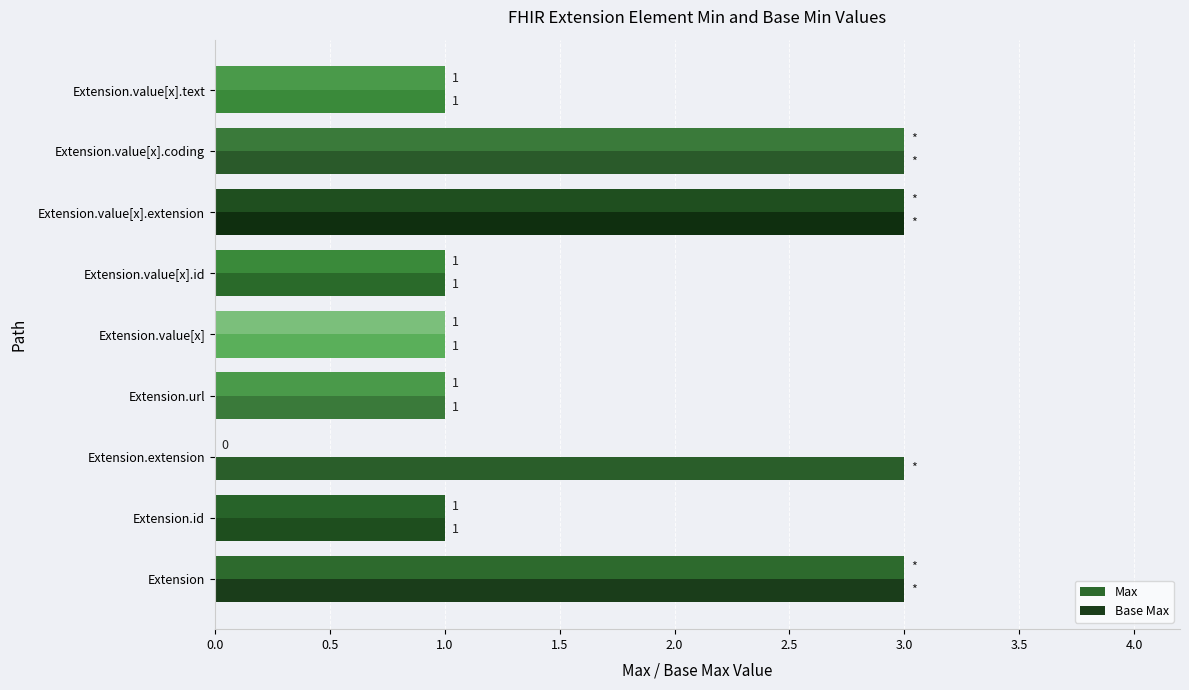

How many series are shown in this chart?

2